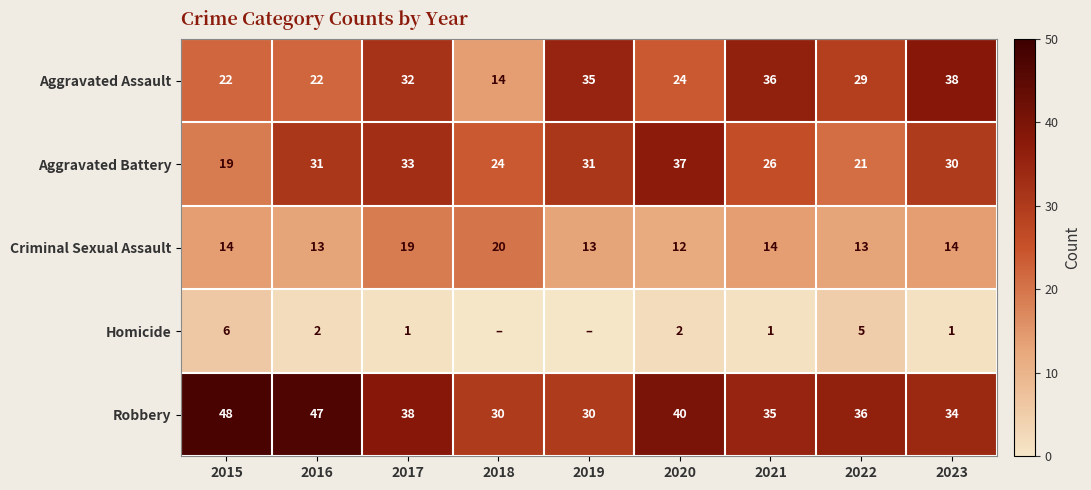

How many data points in Robbery are less than 36?

4